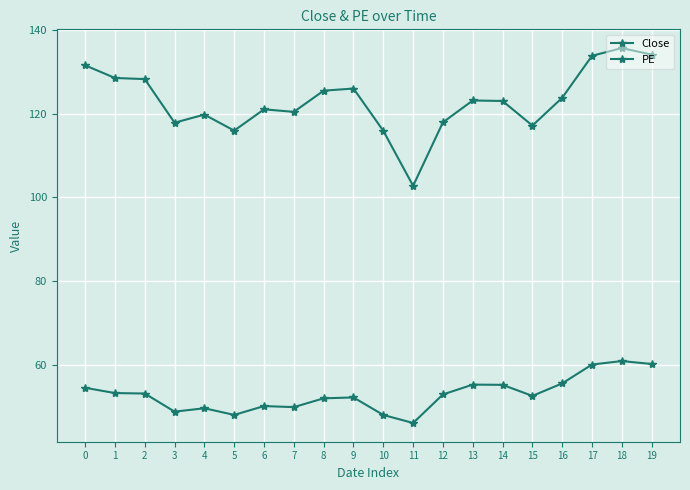

Is this an area chart (filled region under the line)?

No